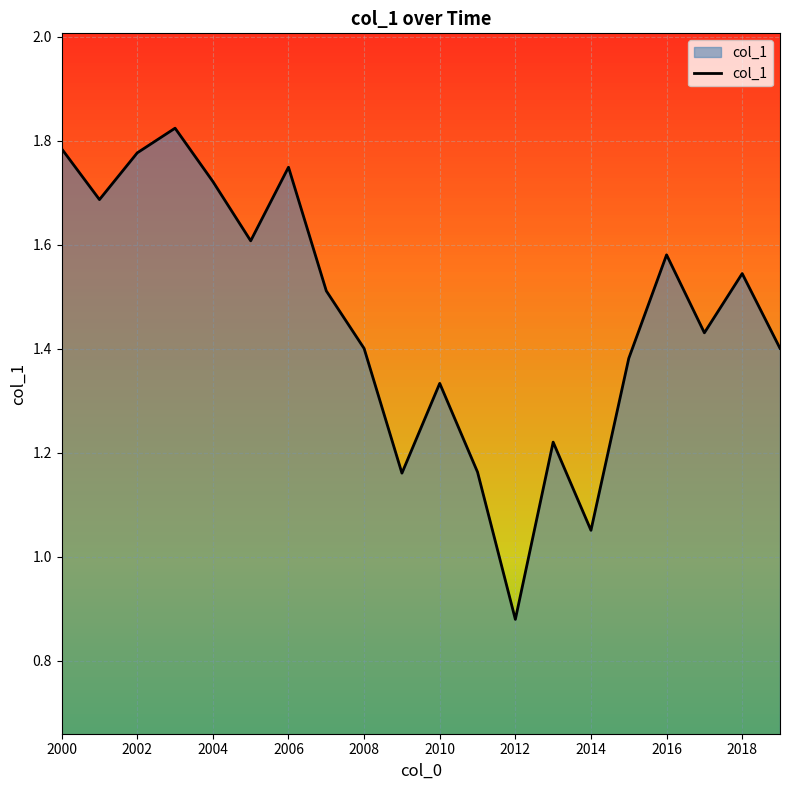

How many series are shown in this chart?

1